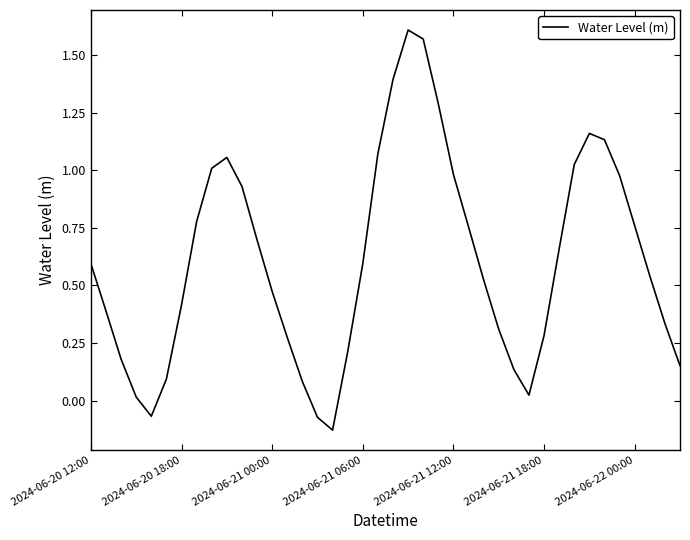

What is the difference between the maximum and minimum values?

1.7